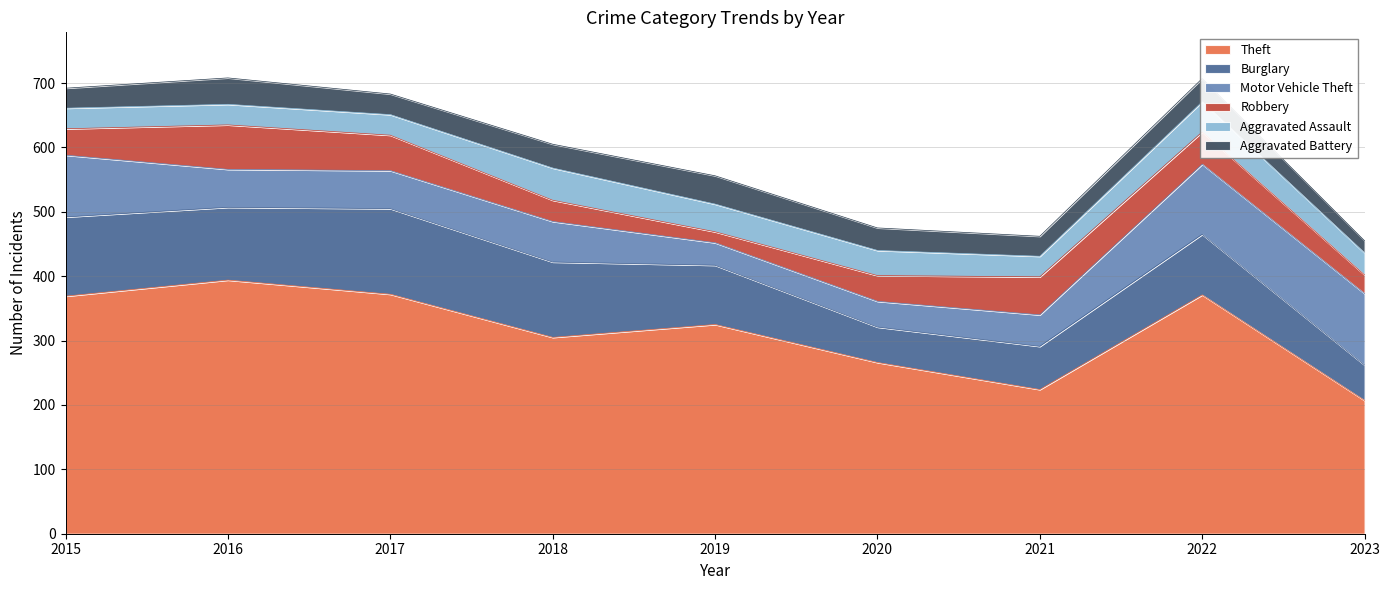

What is the maximum value shown in the chart?

394